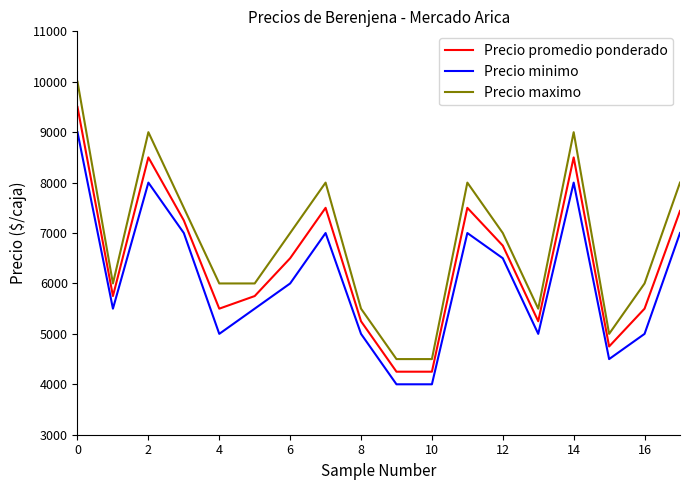

True or false: Precio maximo and Precio minimo cross at least once.

False